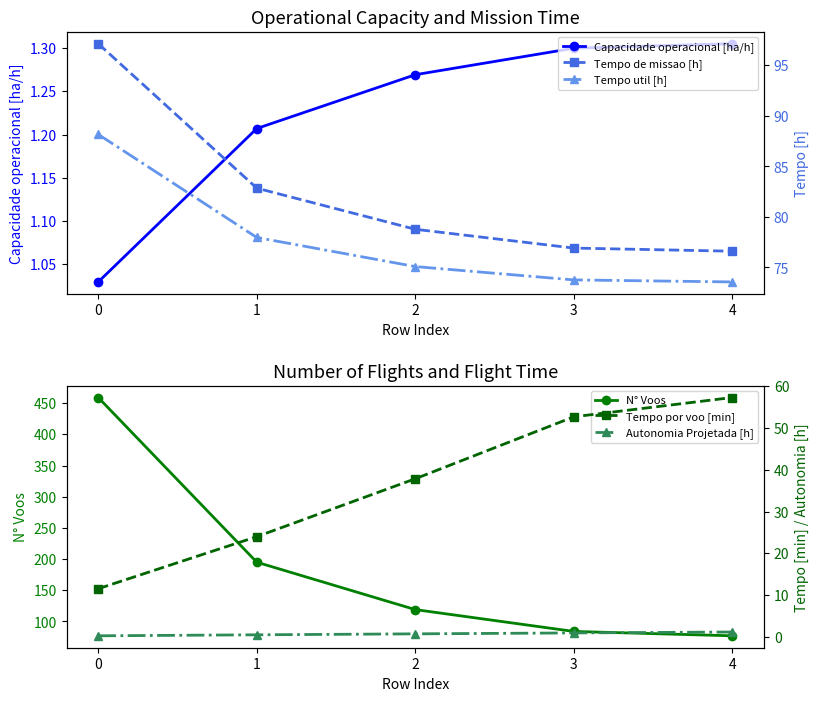

Reading left to right, transcribe all the data shown in this chart.

Capacidade operacional [ha/h]: 1.0	1.2	1.3	1.3	1.3
N° Voos: 459.0	195.0	119.0	84.0	77.0
Tempo de missao [h]: 97.2	82.8	78.8	76.9	76.6
Tempo util [h]: 88.2	78.0	75.1	73.8	73.6
Tempo por voo [min]: 11.5	24.0	37.9	52.7	57.3
Autonomia Projetada [h]: 0.2	0.5	0.7	0.9	1.1